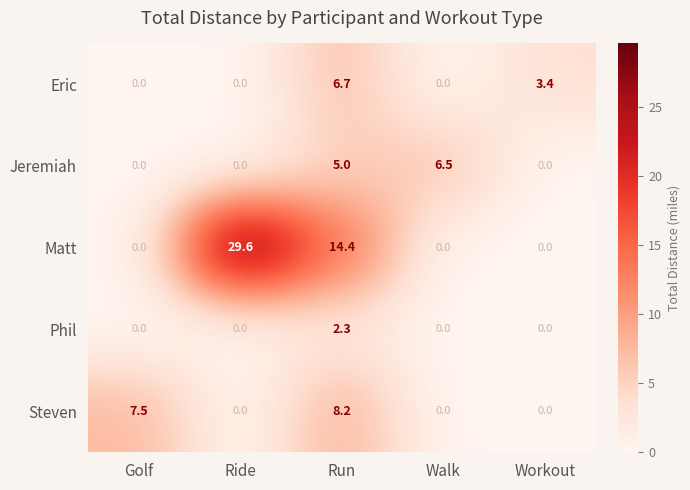

What is the maximum value shown in the chart?

29.6